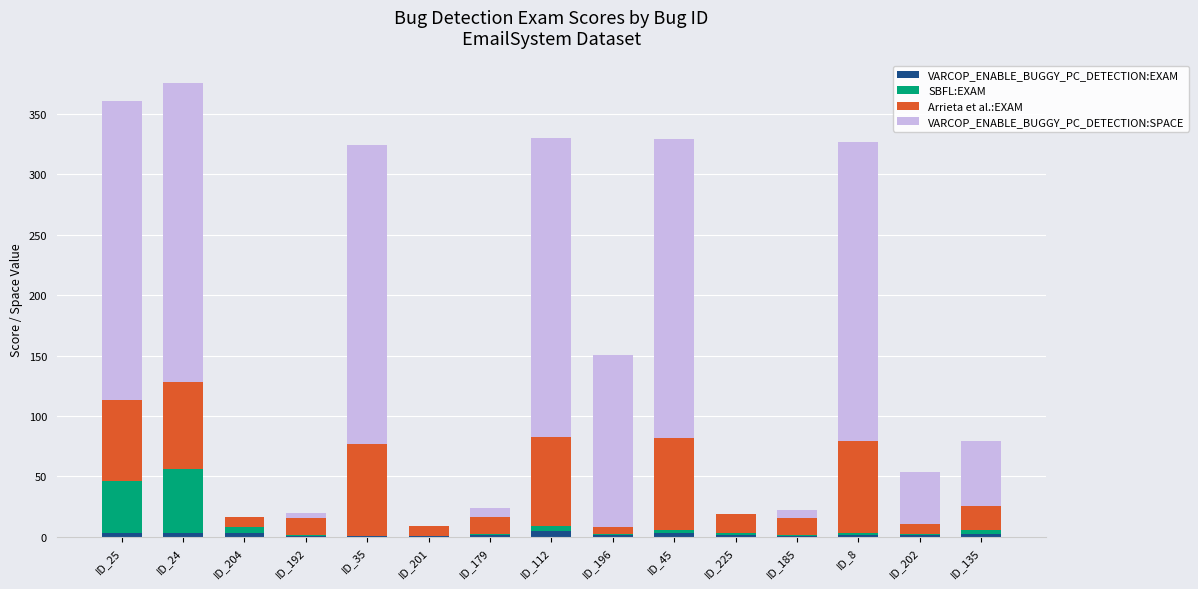

The VARCOP_ENABLE_BUGGY_PC_DETECTION:EXAM series shows 0.8 at ID_185. True or false?

True